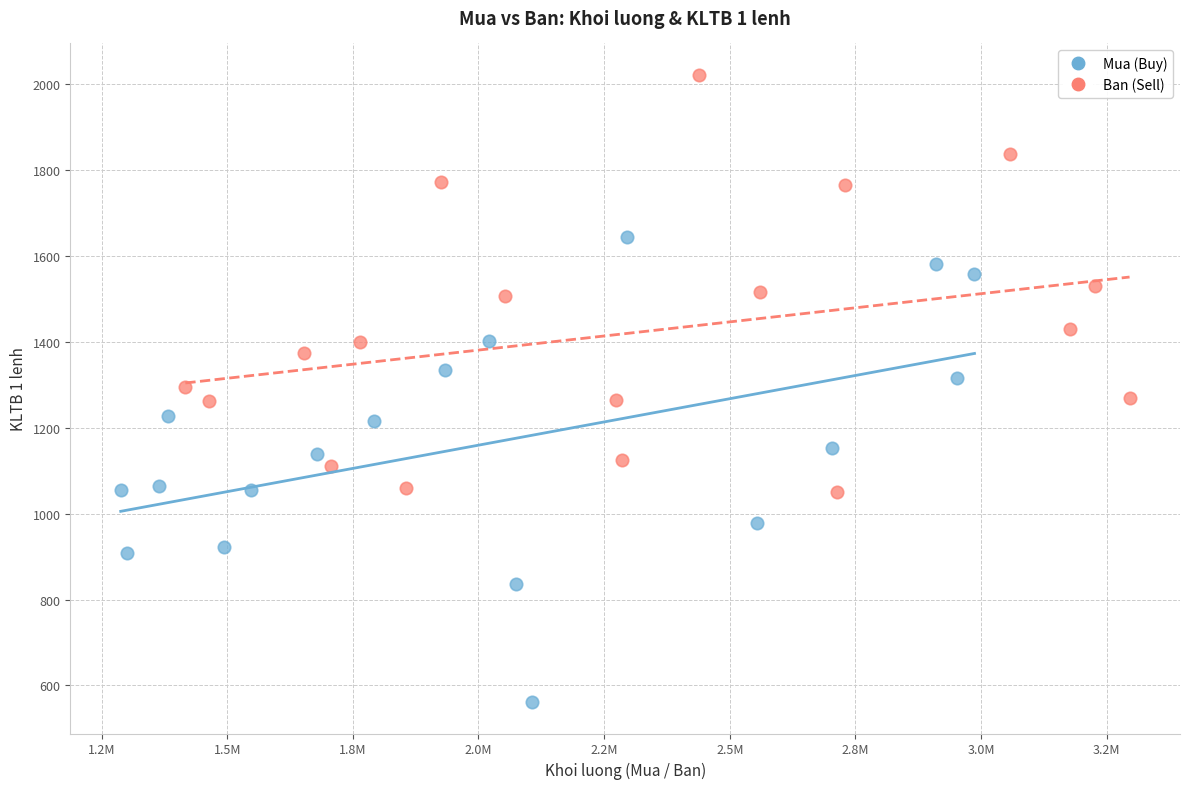

Which series reaches the maximum Y coordinate?

Ban (Sell)